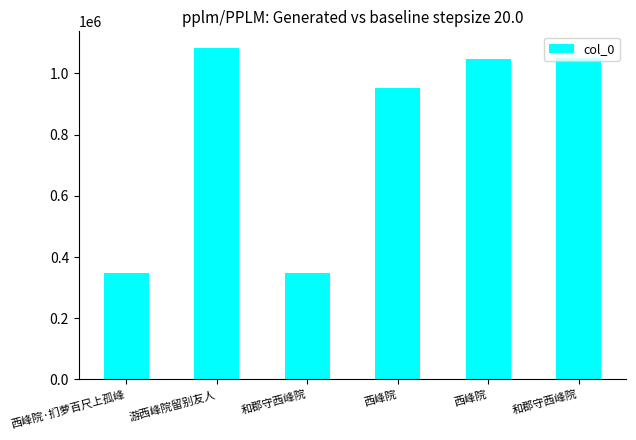

Reading left to right, what are all the values shown in this chart?

348965	1083139	348241	953357	1048132	1051160